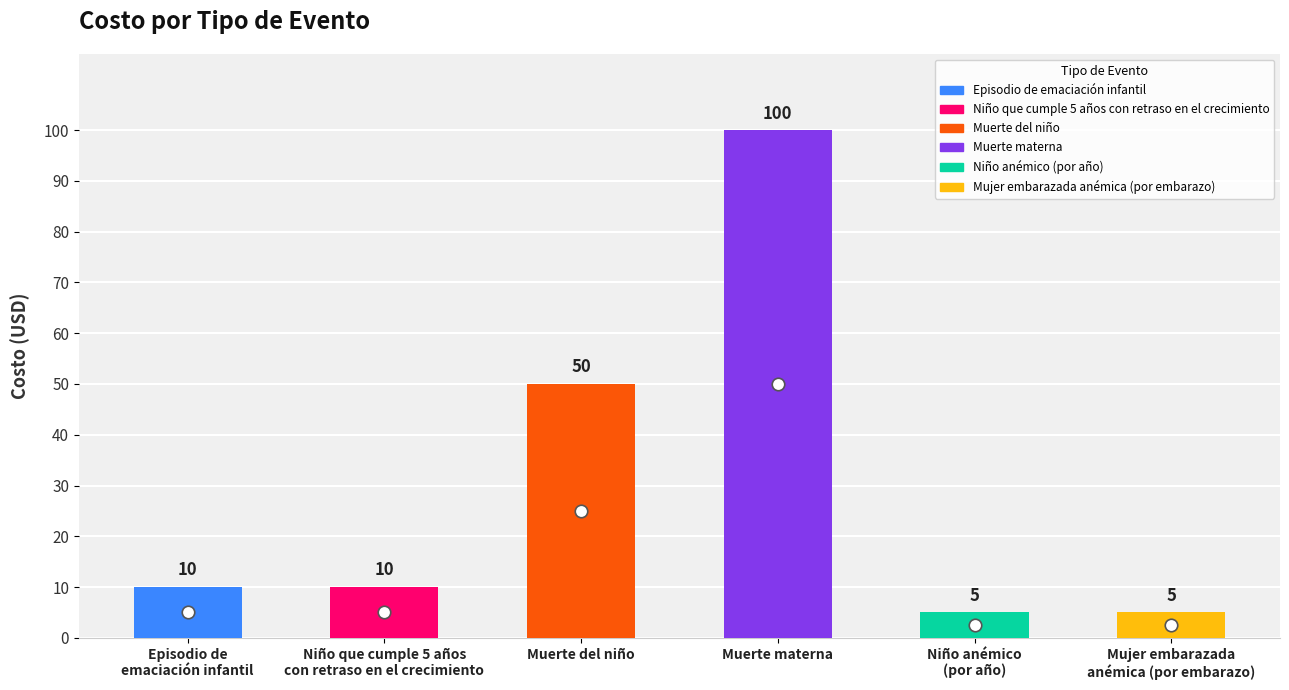

Reading right to left, what are all the values shown in this chart?

5	5	100	50	10	10